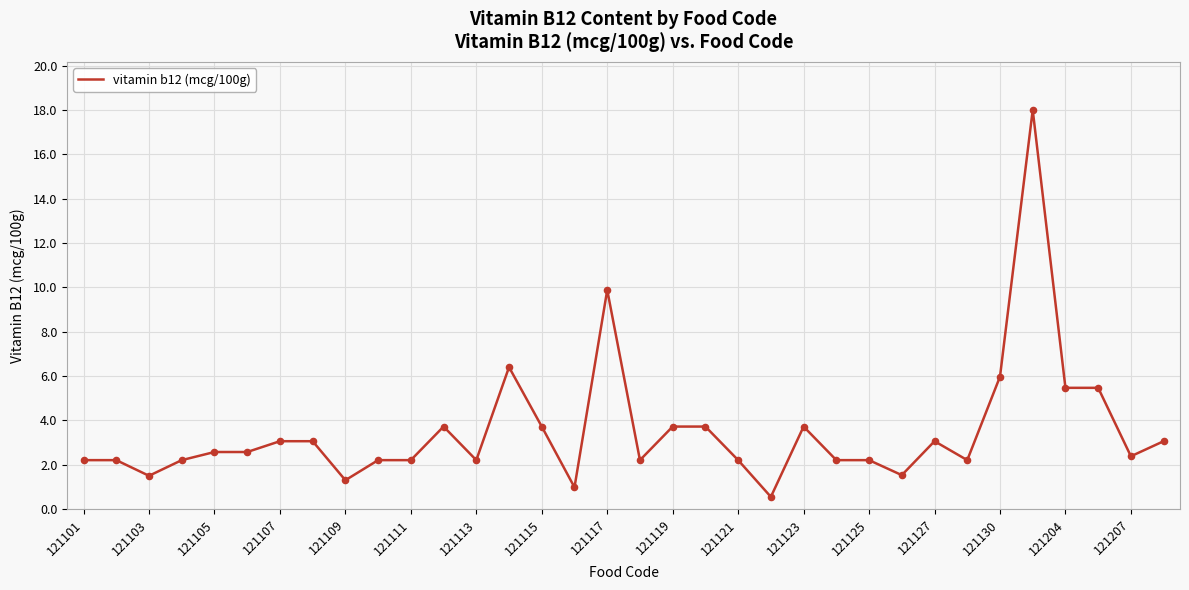

What is the greatest value displayed?

18.0